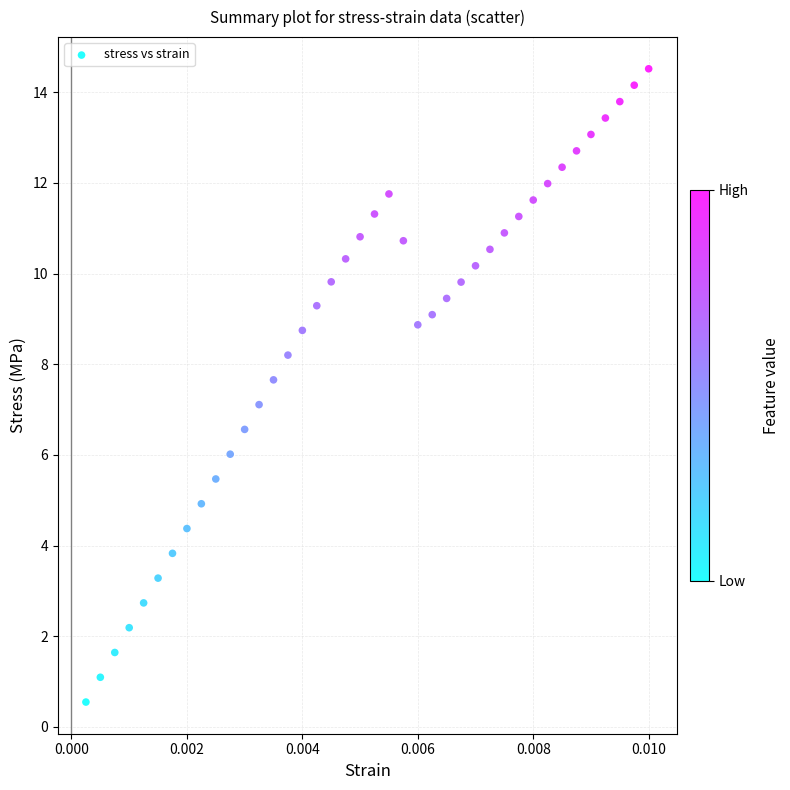

What is the range of Y values (max minus min)?

14.0